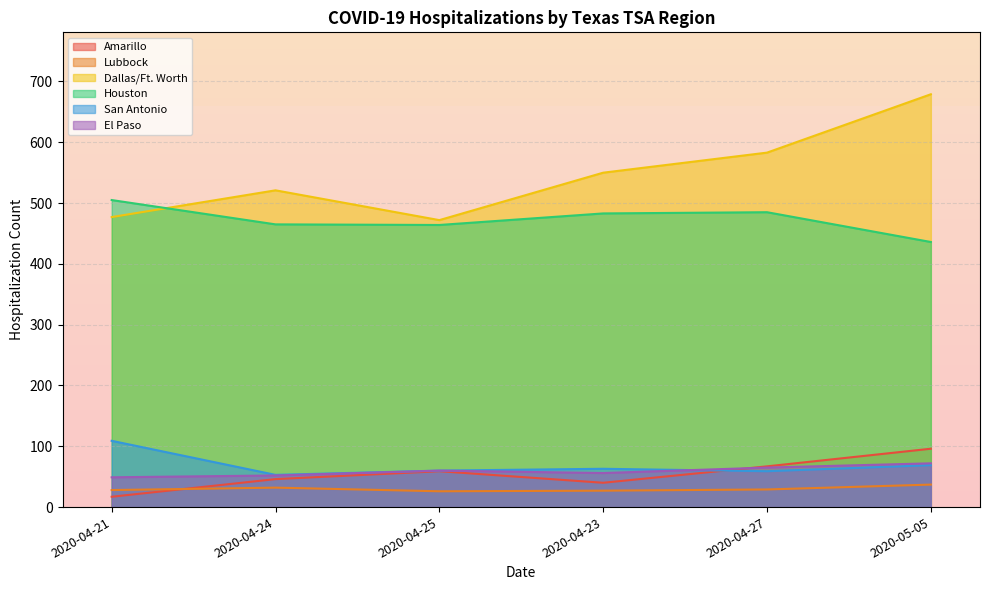

Reading left to right, transcribe all the data shown in this chart.

Amarillo: 17	46	59	40	67	96
Lubbock: 28	32	26	27	29	37
Dallas/Ft. Worth: 477	521	472	550	583	679
Houston: 505	465	464	483	485	436
San Antonio: 109	53	60	63	59	69
El Paso: 49	52	60	56	65	72